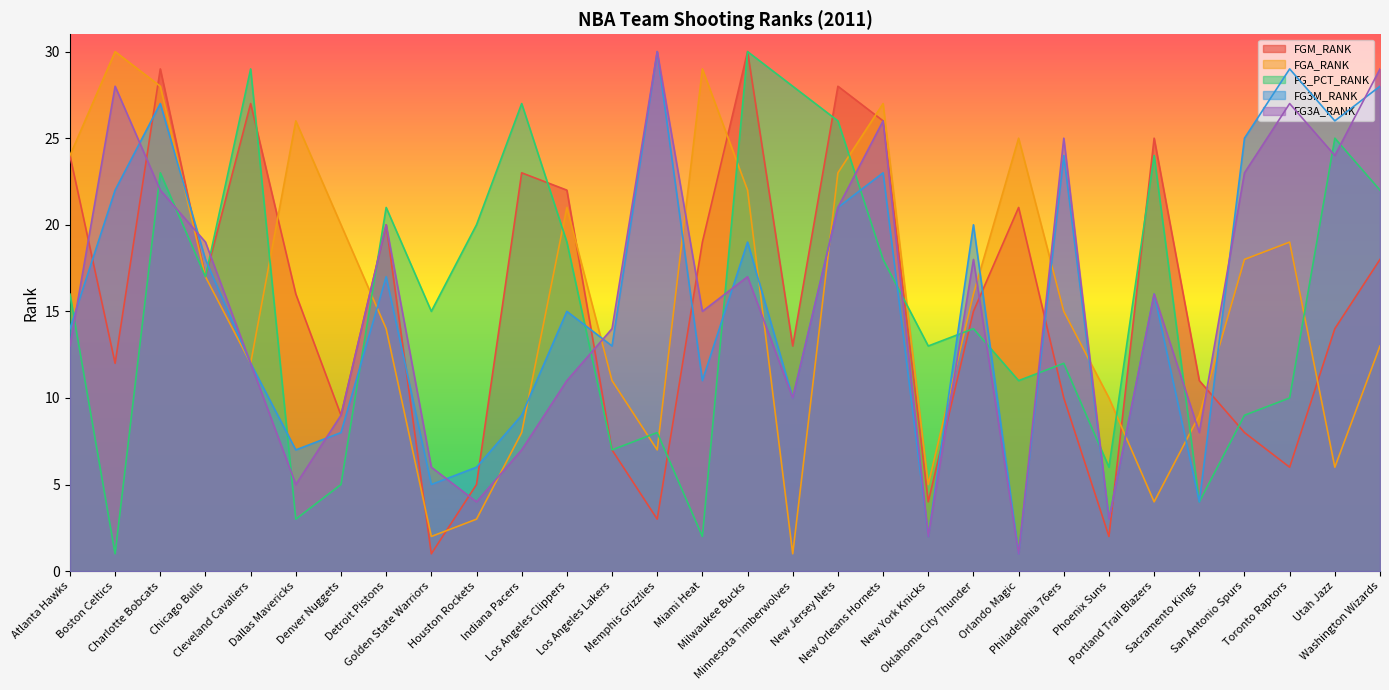

What is the smallest value displayed?

1